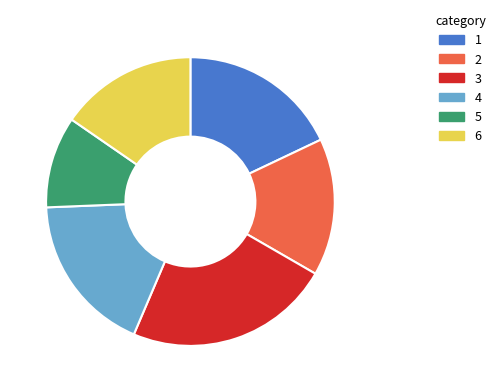

Does any single category account for the majority?

No